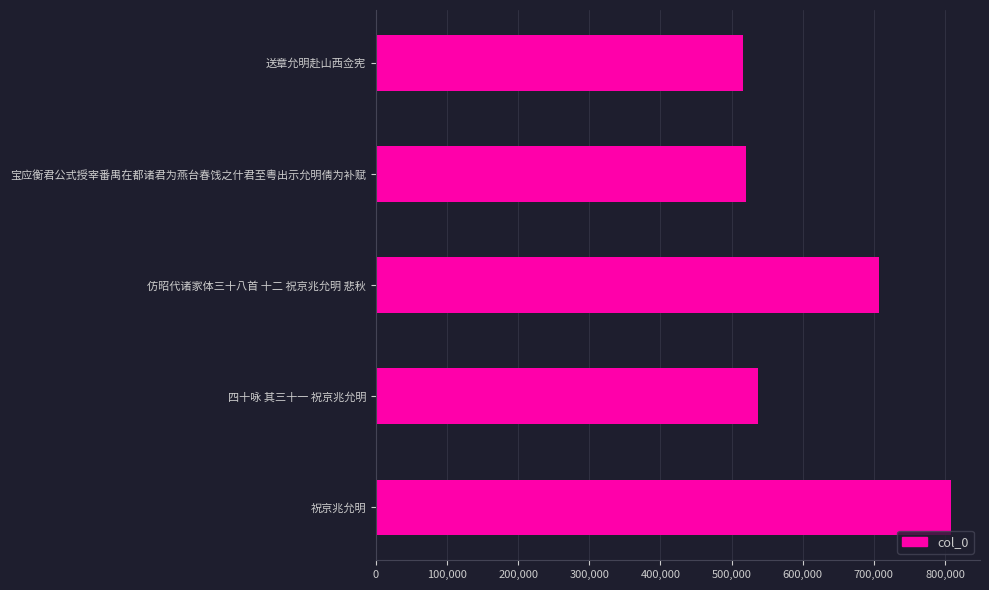

Which has a higher value, 祝京兆允明 or 宝应衡君公式授宰番禺在都诸君为燕台春饯之什君至粤出示允明倩为补赋?

祝京兆允明